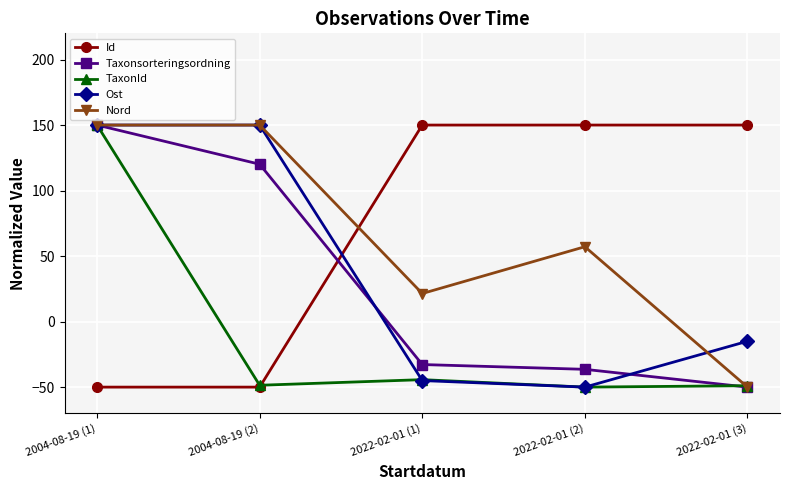

What are all the series names shown in the legend?

Id, Taxonsorteringsordning, TaxonId, Ost, Nord